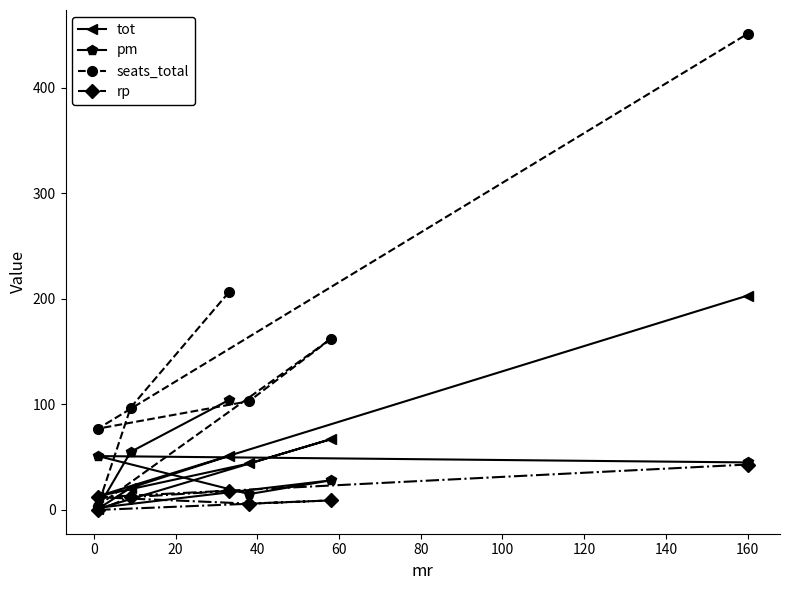

True or false: pm and seats_total cross at least once.

False